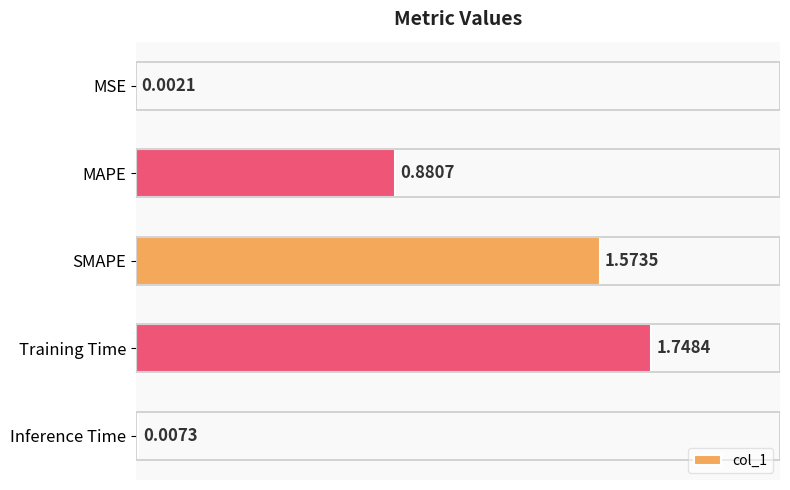

Which category has the highest value across all series?

Training Time